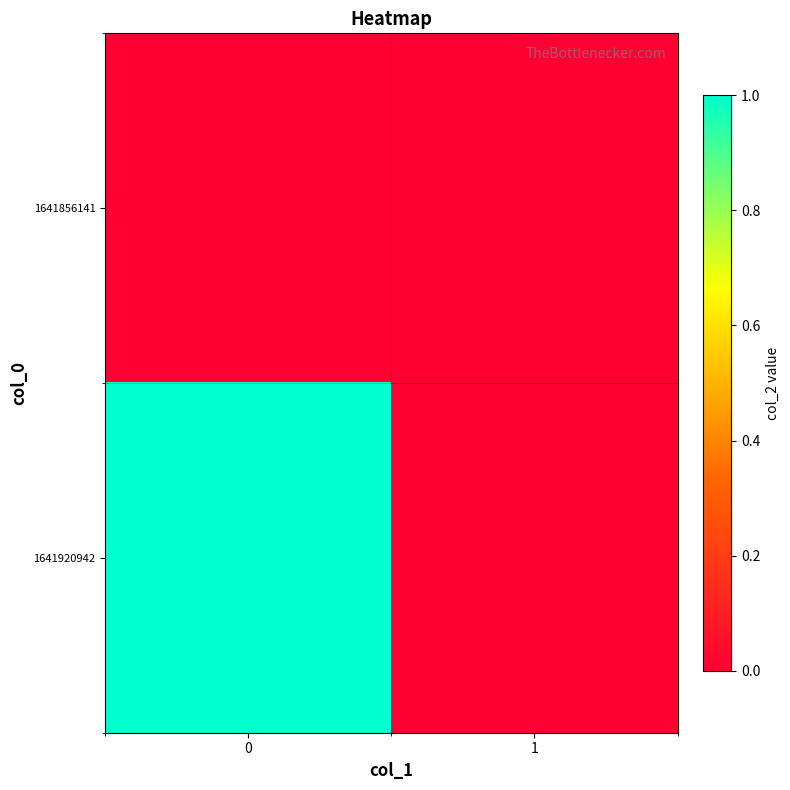

Rank the series at 1 from highest to lowest value.

1641856141, 1641920942